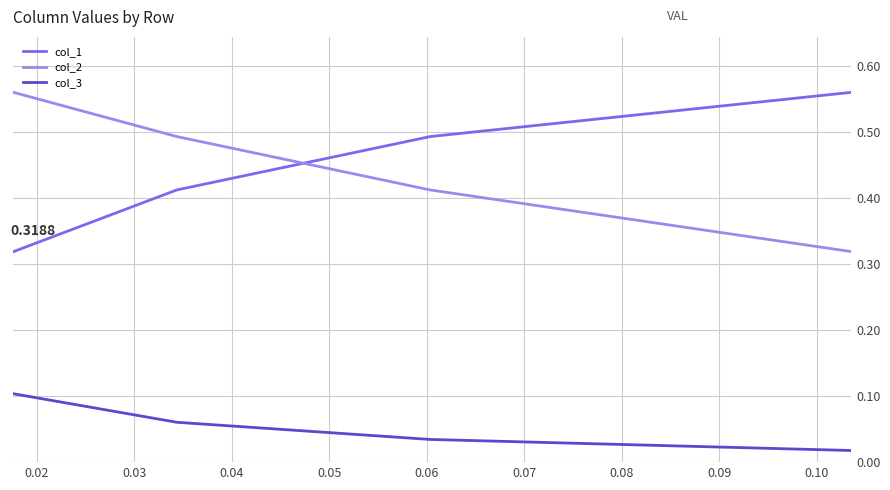

Is the value of col_3 at 0.03 greater than the value of col_2 at 0.03?

No